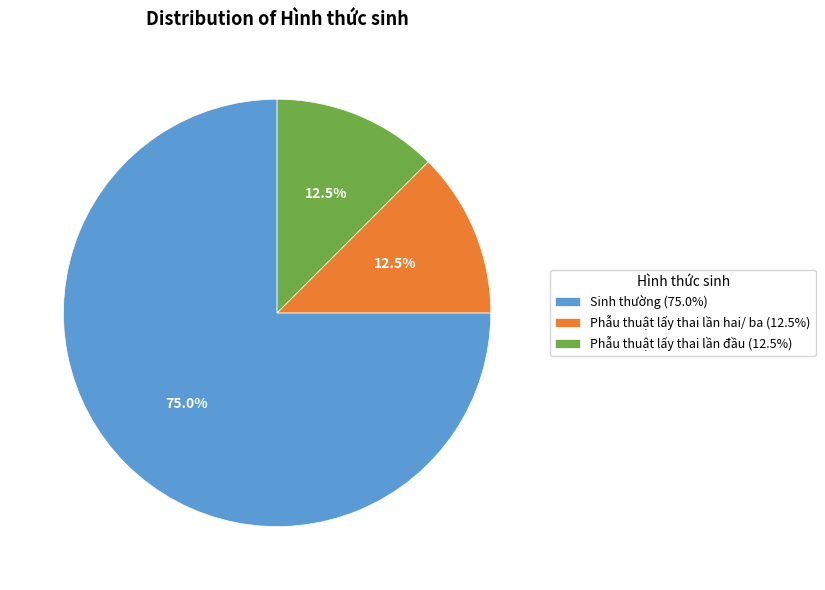

How many segments does this pie chart have?

3